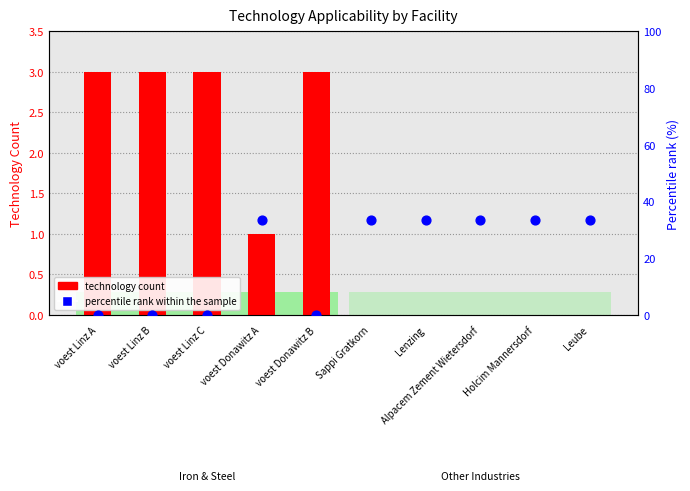

Which series has the widest spread of Y values?

percentile rank within the sample